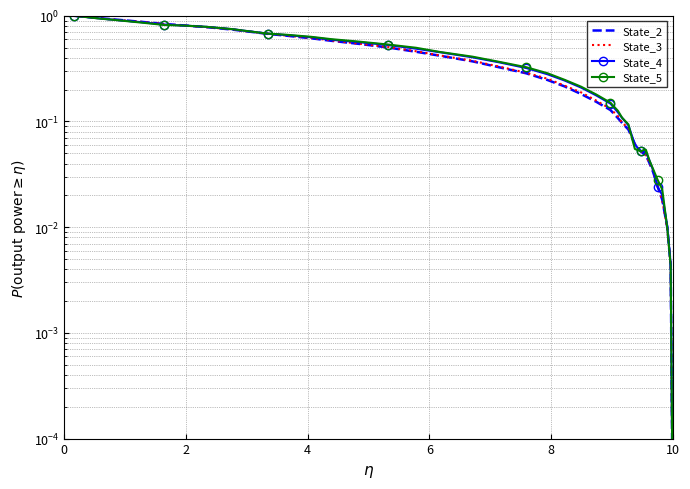

True or false: State_2 and State_4 intersect in this chart.

True